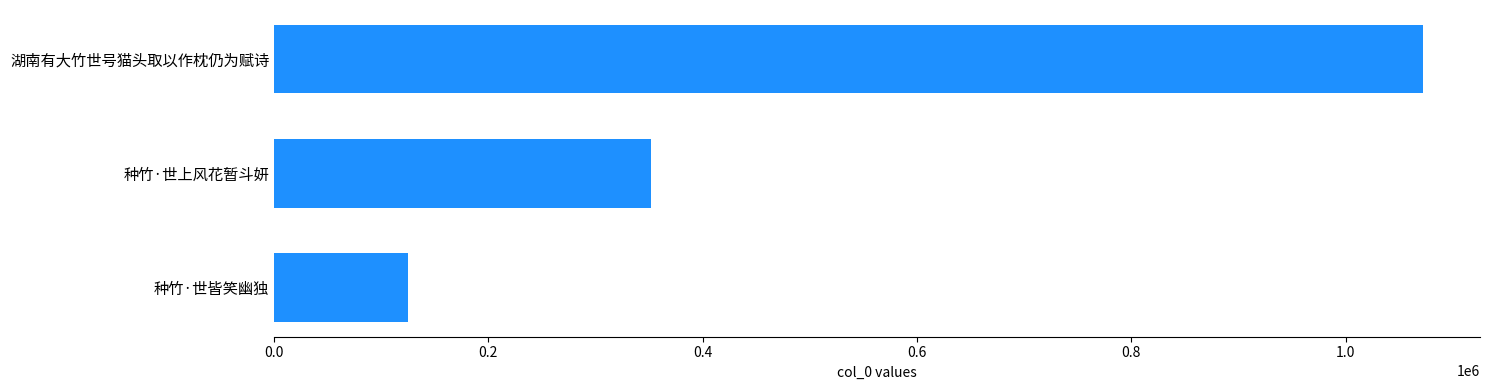

True or false: the data shows 124511 at 种竹·世皆笑幽独.

True